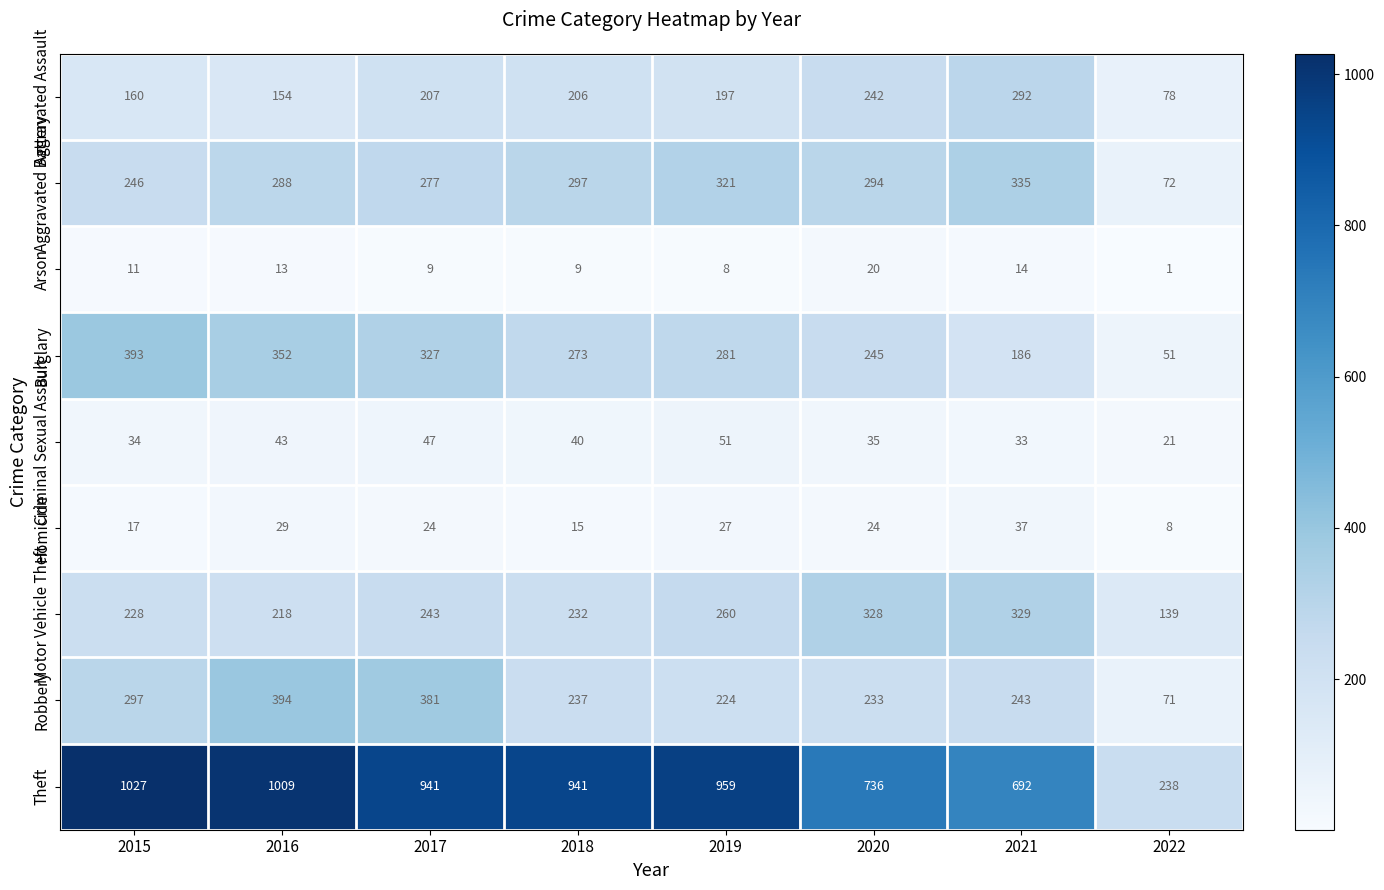

How many categories are shown in the chart?

8